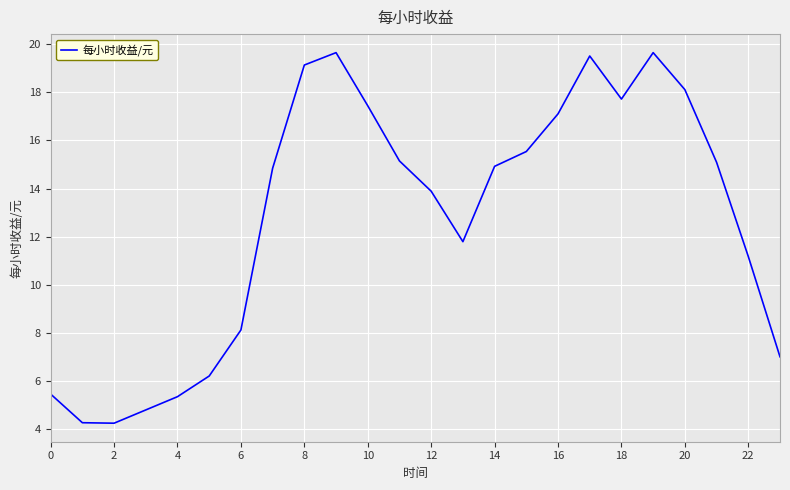

How many lines are shown in the chart?

1